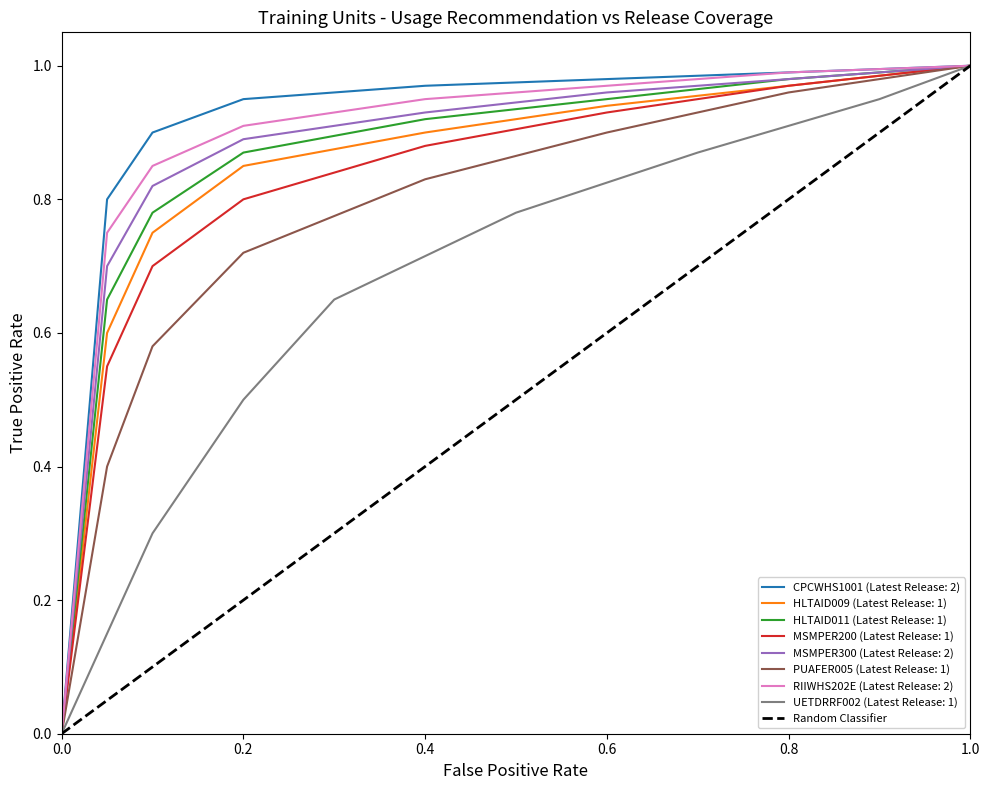

The value of HLTAID011 (Latest Release: 1) at 1.0 is 1.7. True or false?

False